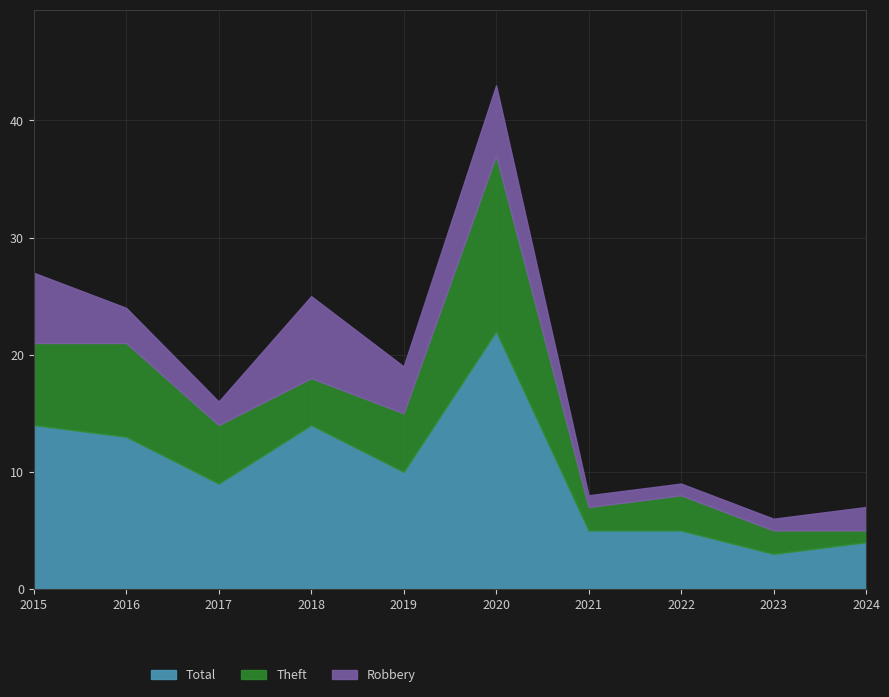

What is the value of the Theft point at the 1st from the left?

7